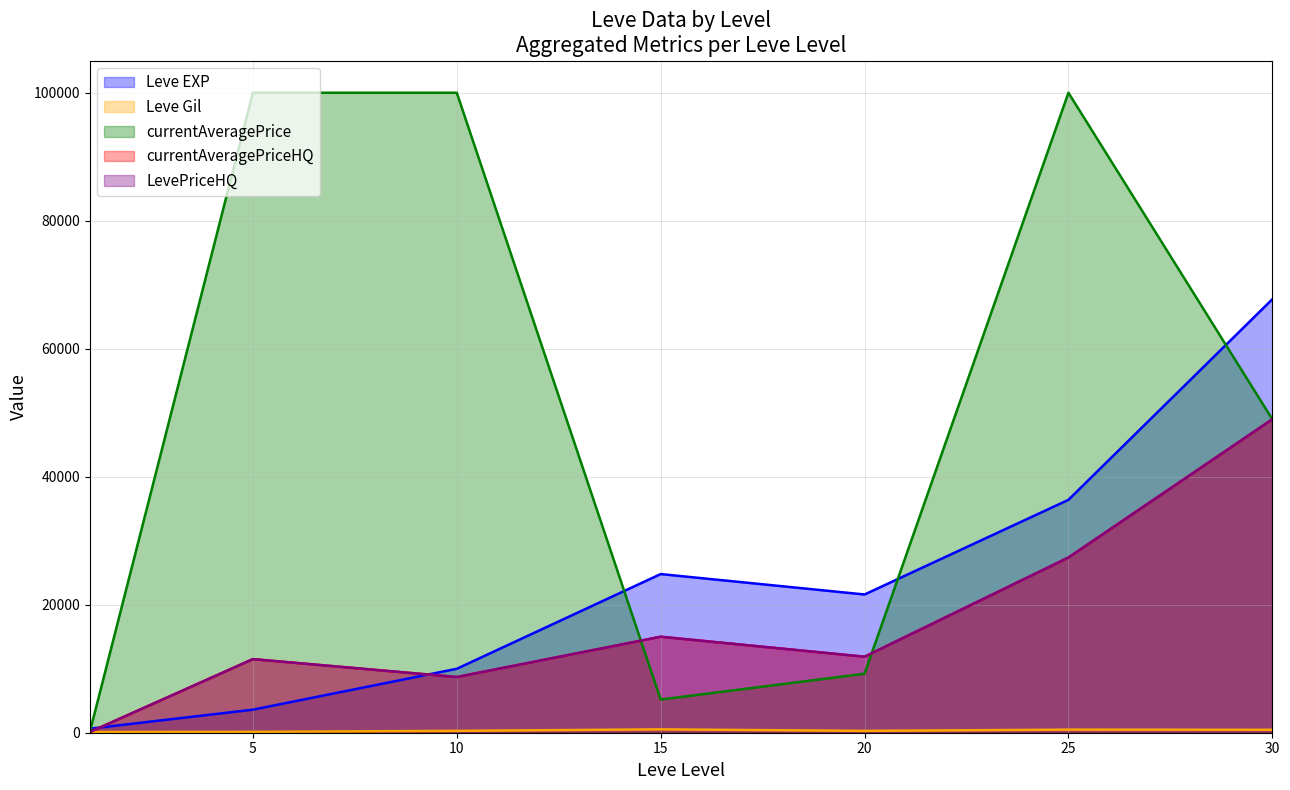

True or false: LevePriceHQ and Leve Gil cross at least once.

True